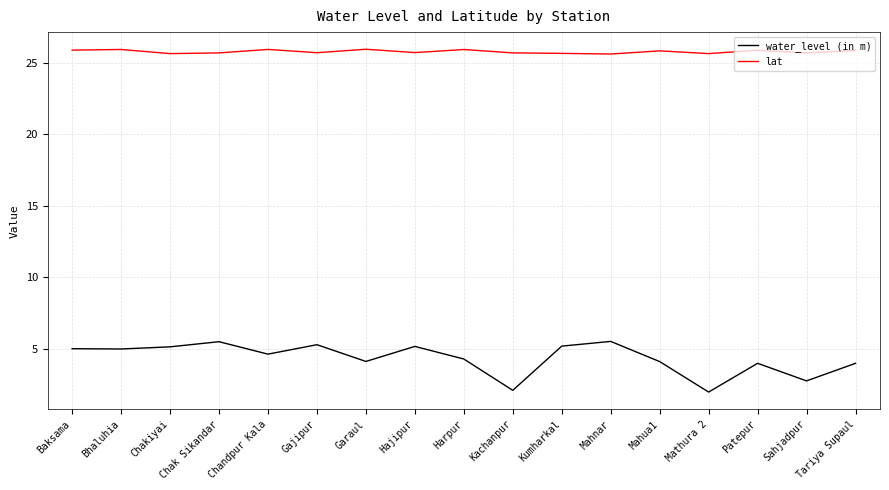

What is the average value of the water_level (in m) series?

4.3